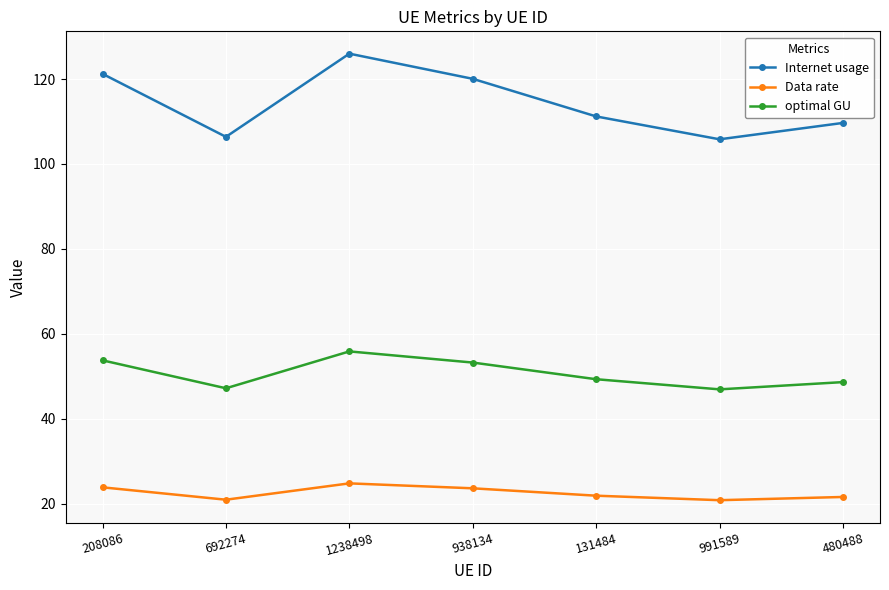

Does the chart display data point markers on the line(s)?

Yes